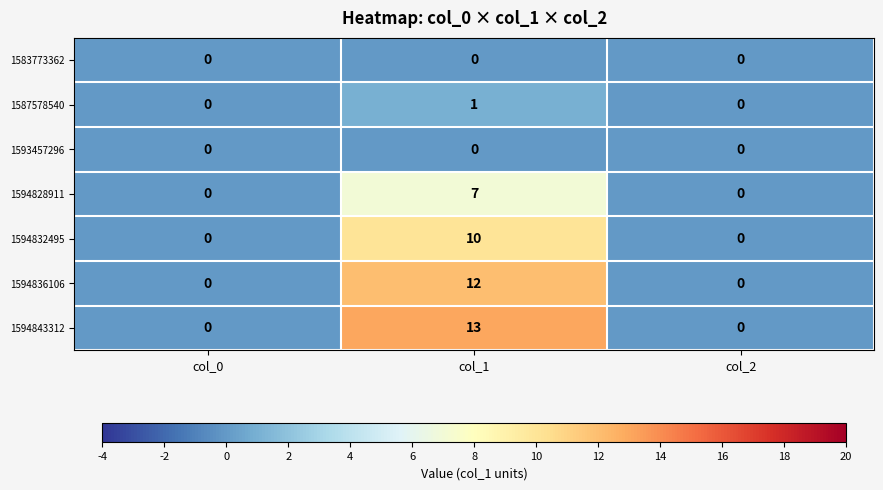

True or false: 1594836106 has a value of -4 at col_2.

False